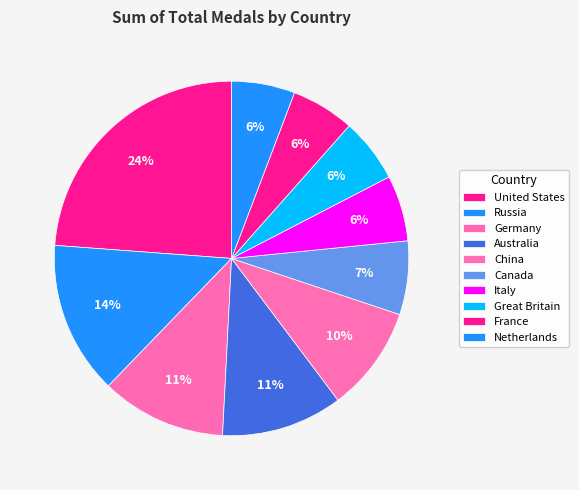

The Netherlands slice represents 1% of the pie. True or false?

False